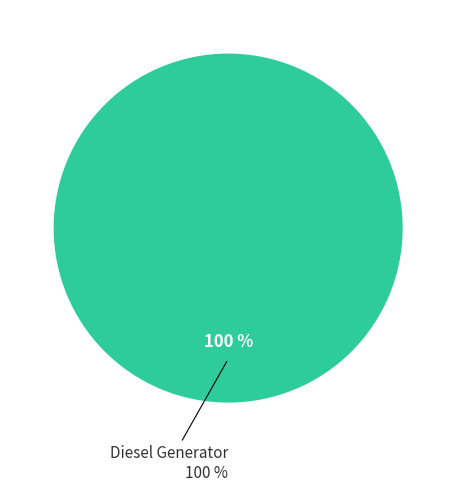

Which category has the biggest portion of the pie?

Diesel Generator